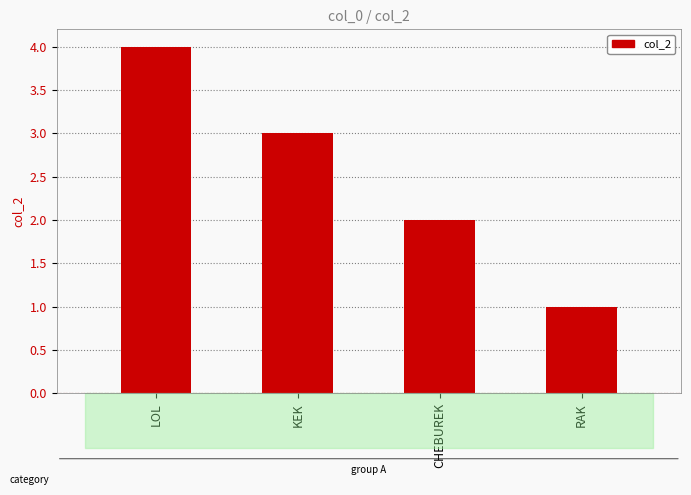

What position from the right is RAK?

1